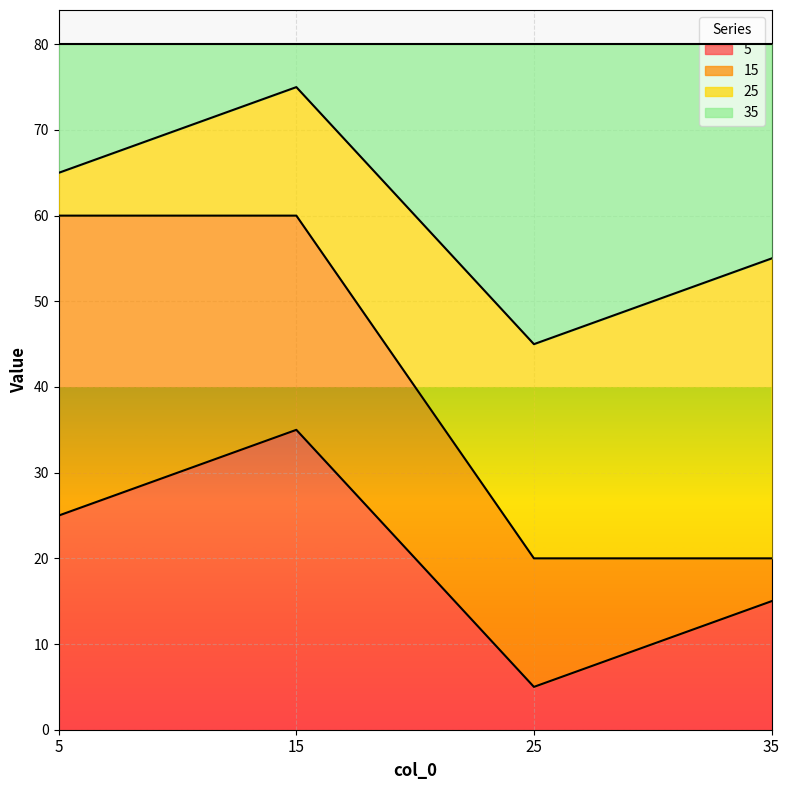

Where is the first local minimum for 35?

25